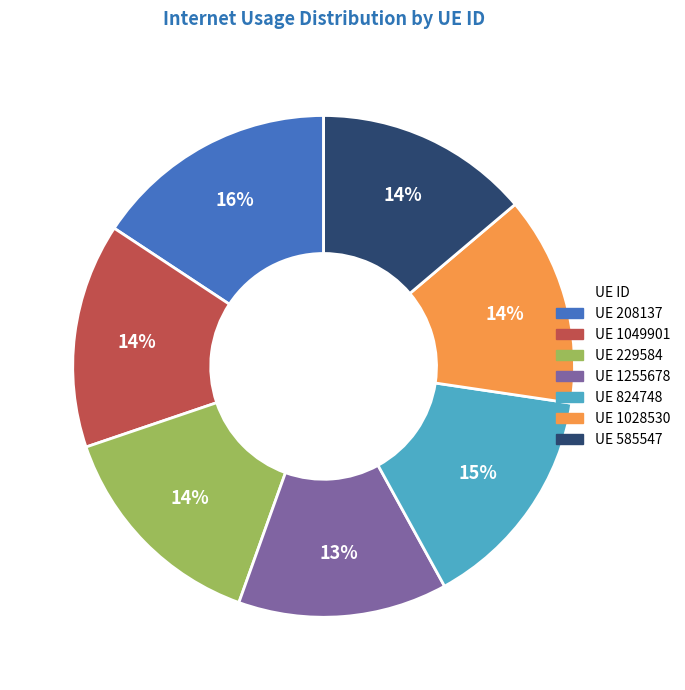

Is there a majority slice in this chart?

No